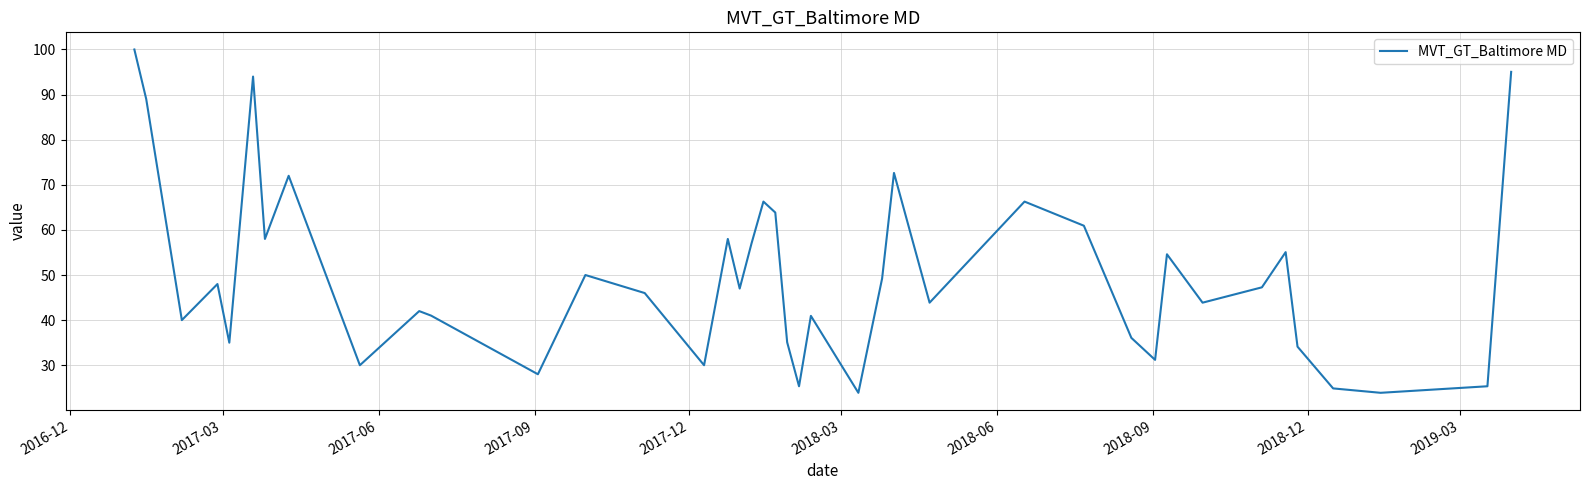

How many interior local peaks (higher than both neighbors) does the data have?

12